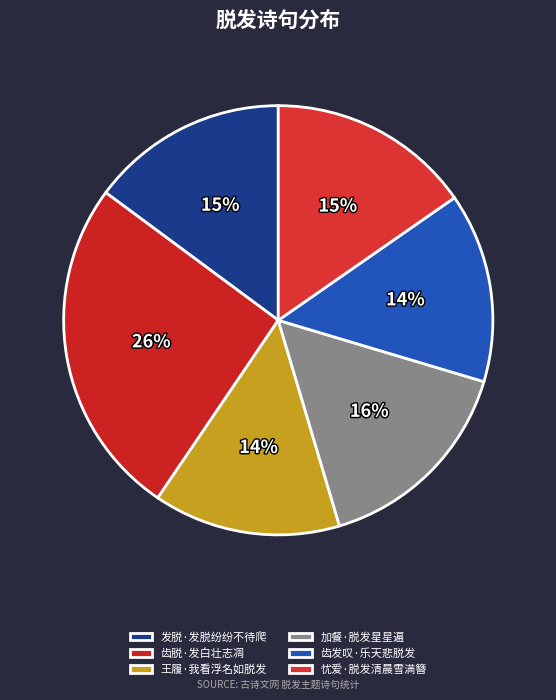

Count the number of slices in the pie.

6